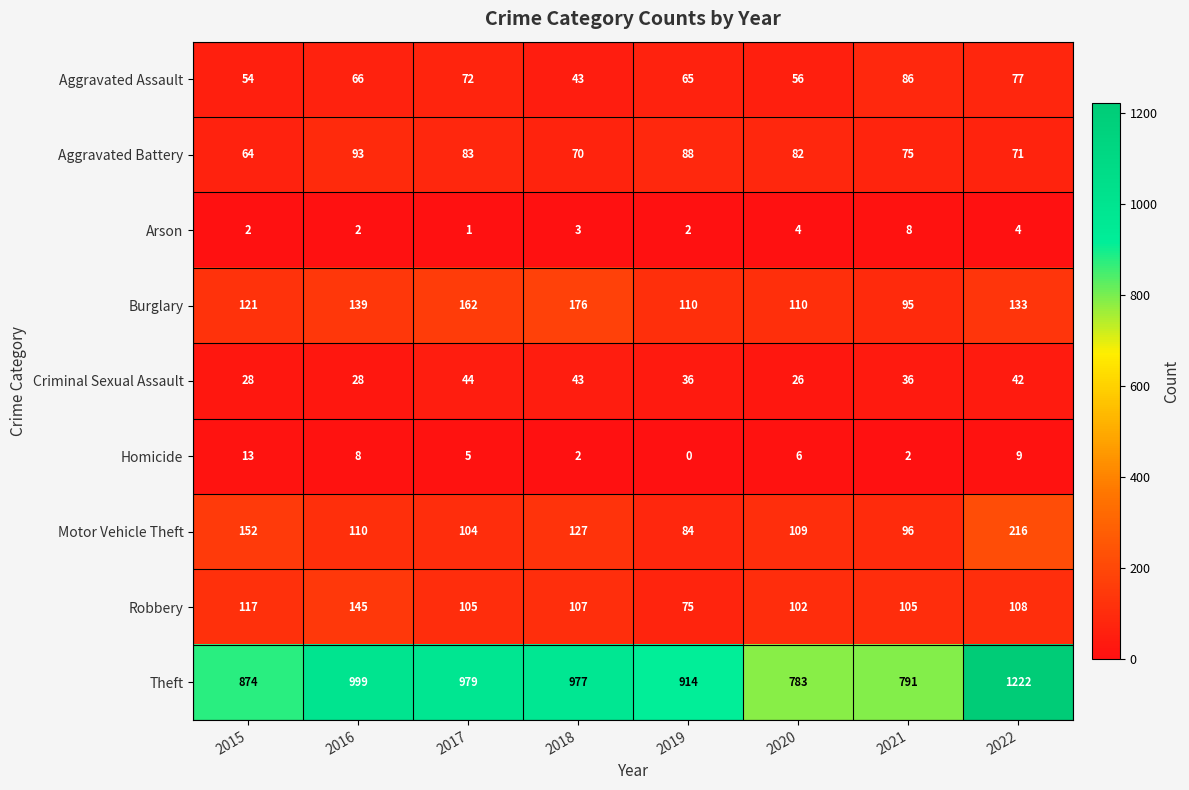

What value does the Motor Vehicle Theft series have at 2019?

84